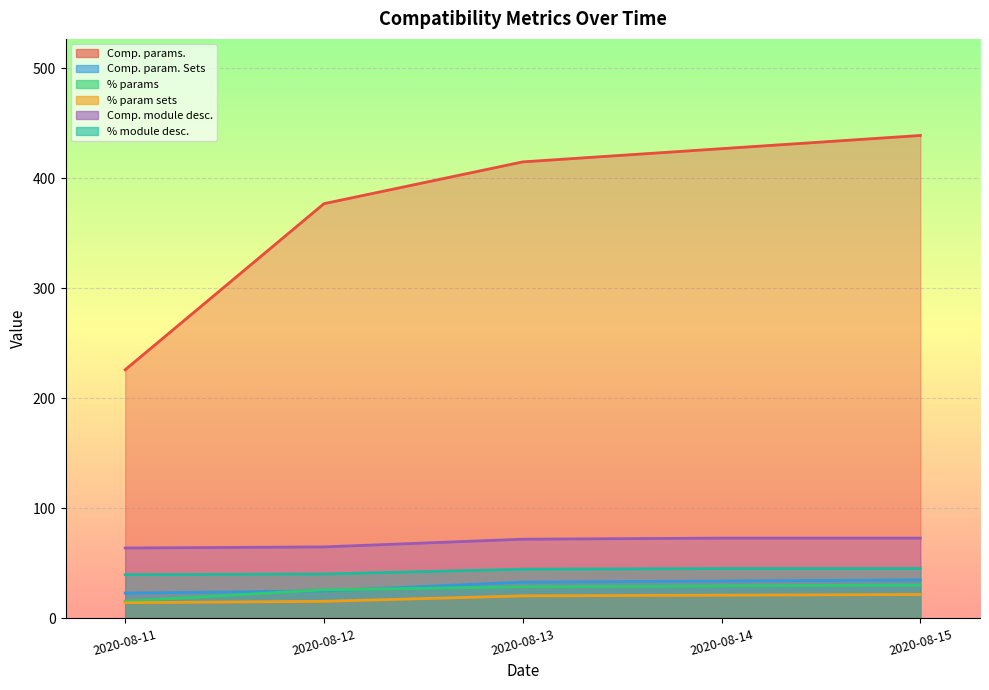

What is the spread (max minus min) of values at 2020-08-12?

361.5